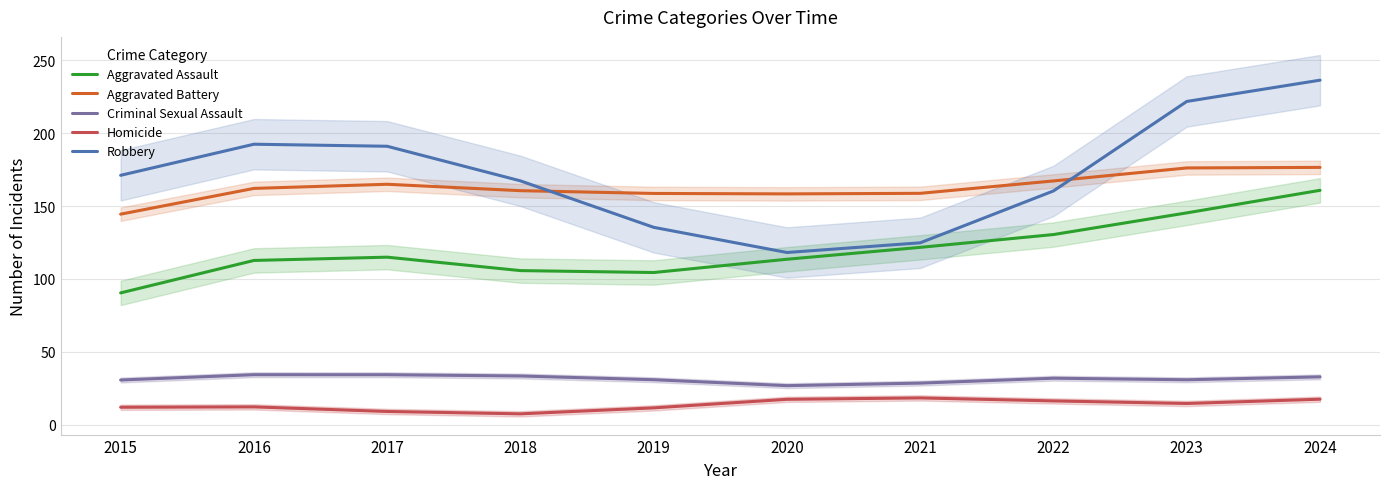

How many values in the Homicide series exceed 14?

5